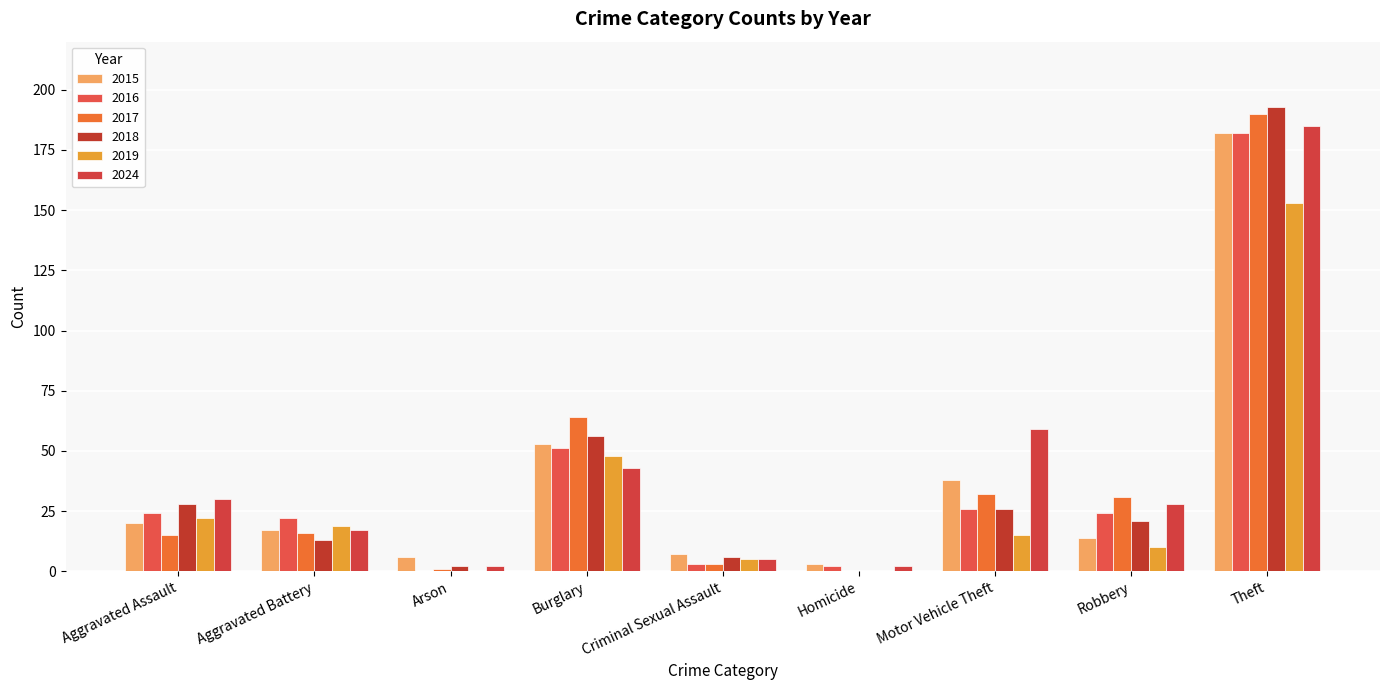

At which category does the chart reach its minimum across all series?

Arson